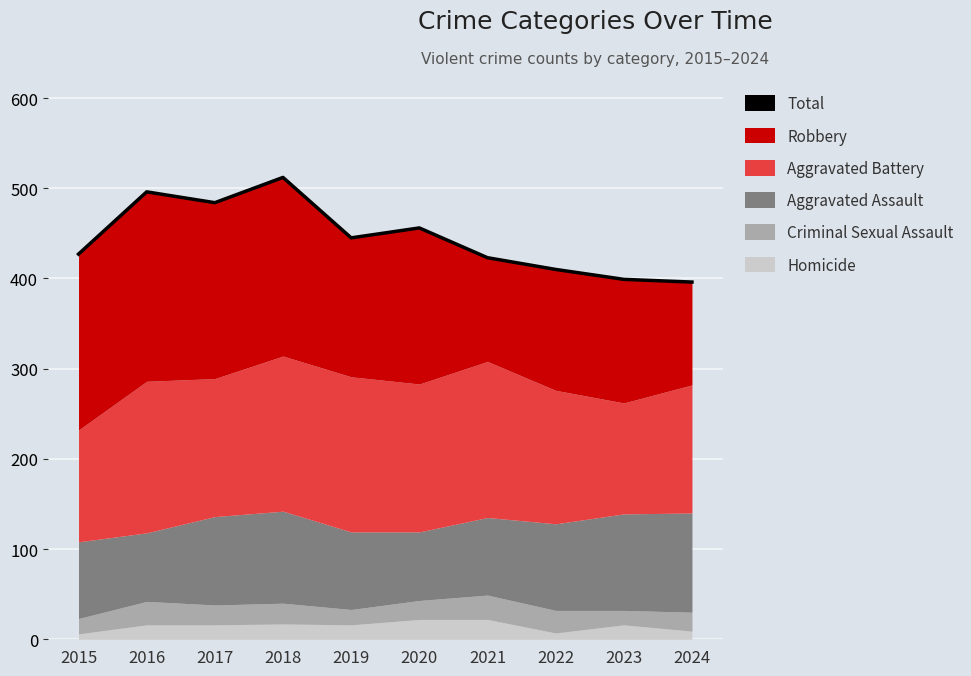

Which category has the lowest value across all series?

2024